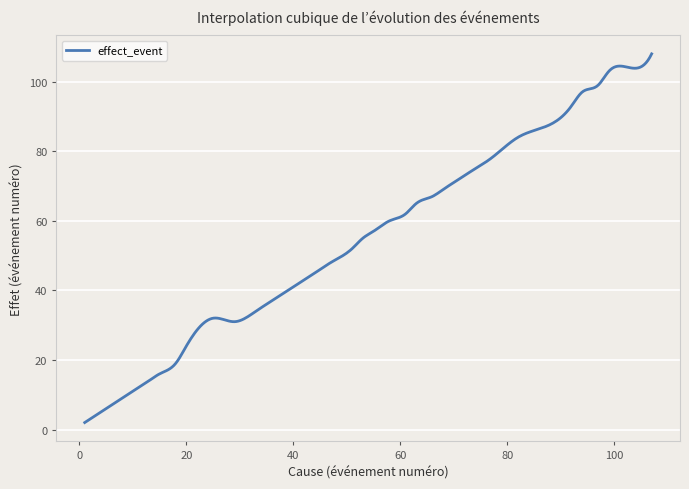

What is the maximum value shown in the chart?

108.0